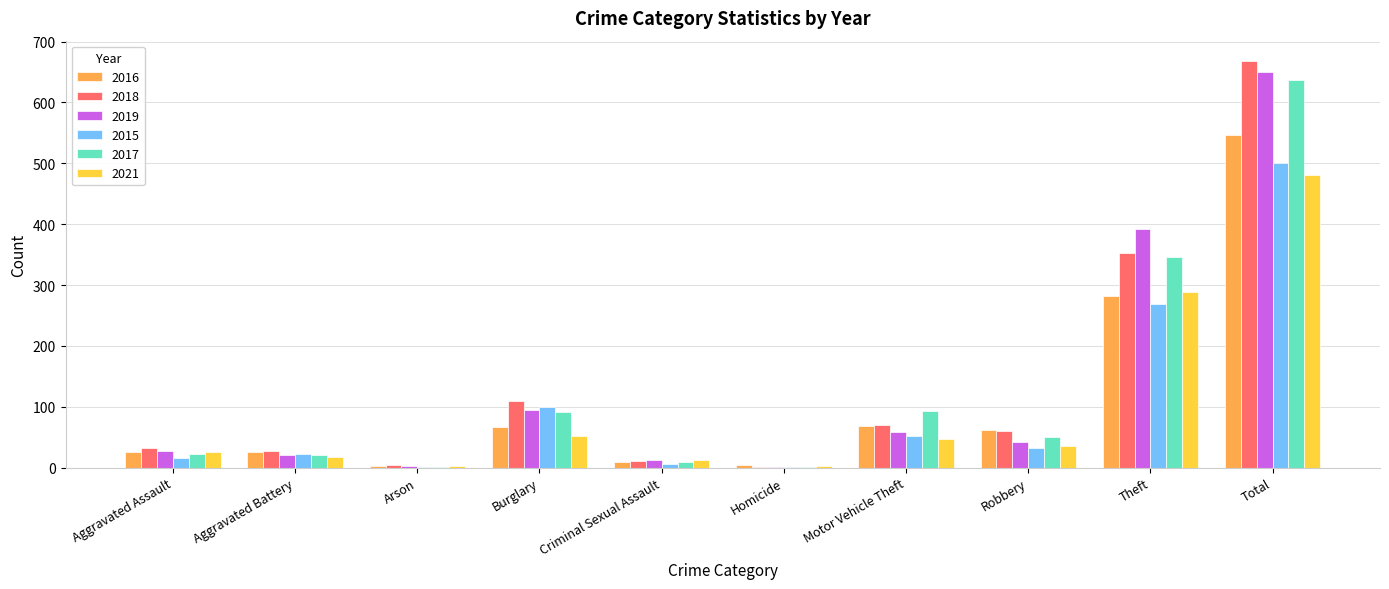

The 2018 series shows 668 at Total. True or false?

True